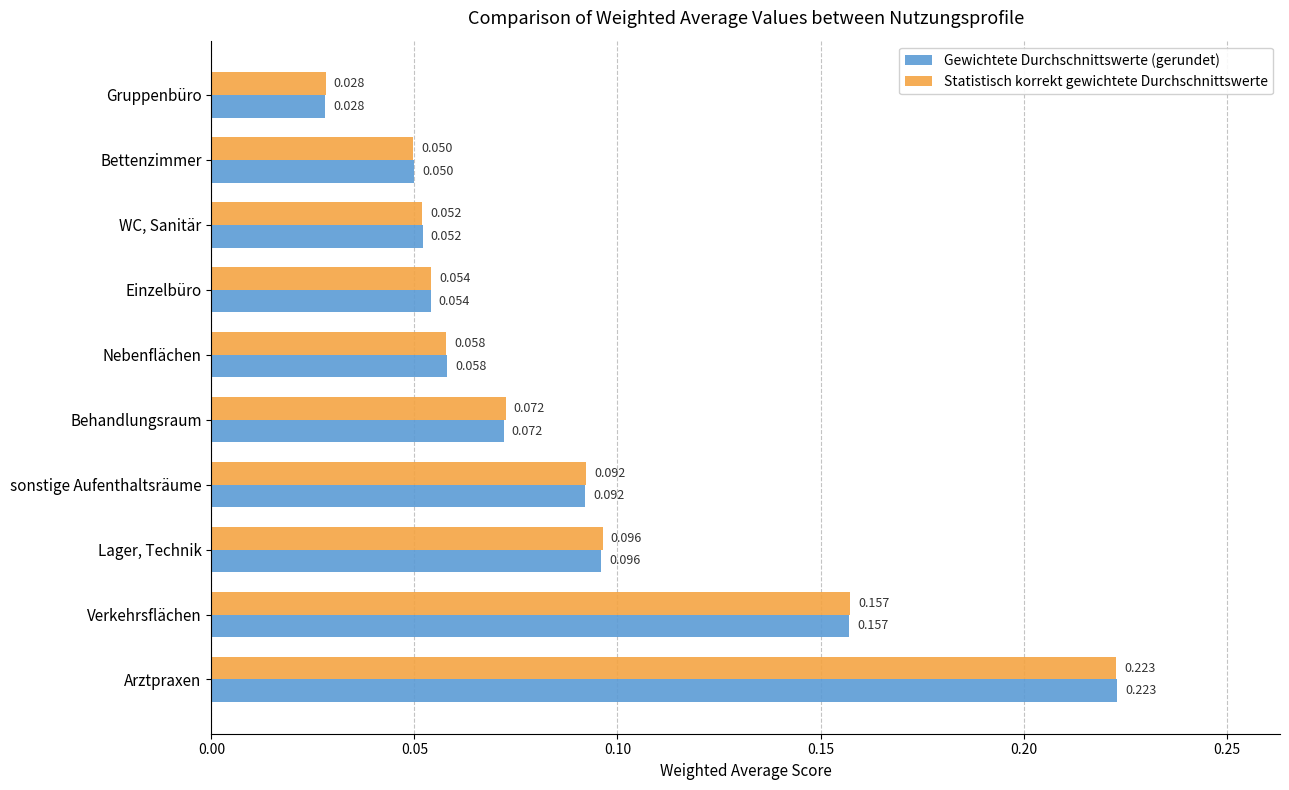

Rank the categories by Gewichtete Durchschnittswerte (gerundet) value from highest to lowest.

Arztpraxen, Verkehrsflächen, Lager, Technik, sonstige Aufenthaltsräume, Behandlungsraum, Nebenflächen, Einzelbüro, WC, Sanitär, Bettenzimmer, Gruppenbüro